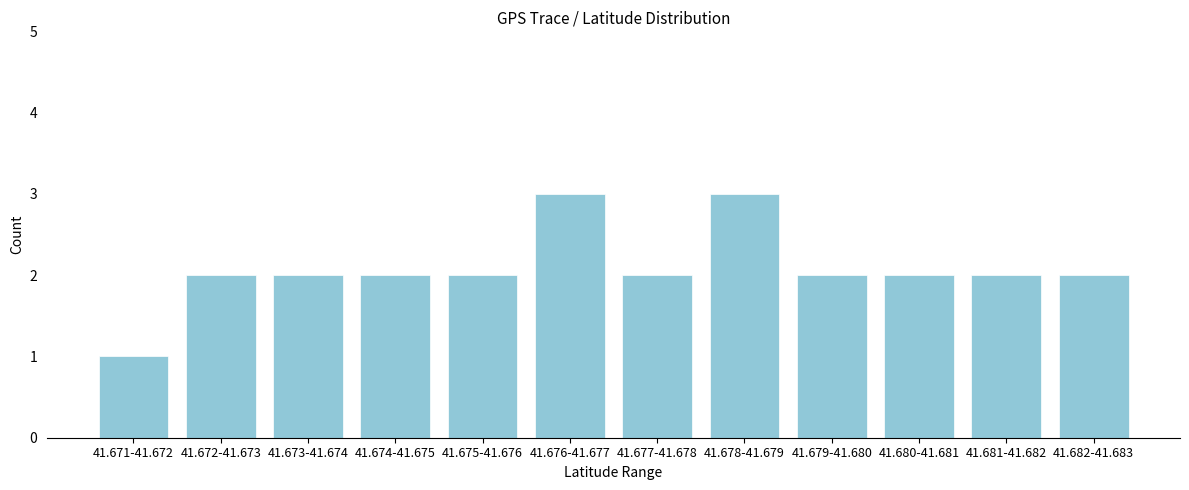

Reading left to right, extract all data points from this chart.

41.671-41.672=1	41.672-41.673=2	41.673-41.674=2	41.674-41.675=2	41.675-41.676=2	41.676-41.677=3	41.677-41.678=2	41.678-41.679=3	41.679-41.680=2	41.680-41.681=2	41.681-41.682=2	41.682-41.683=2